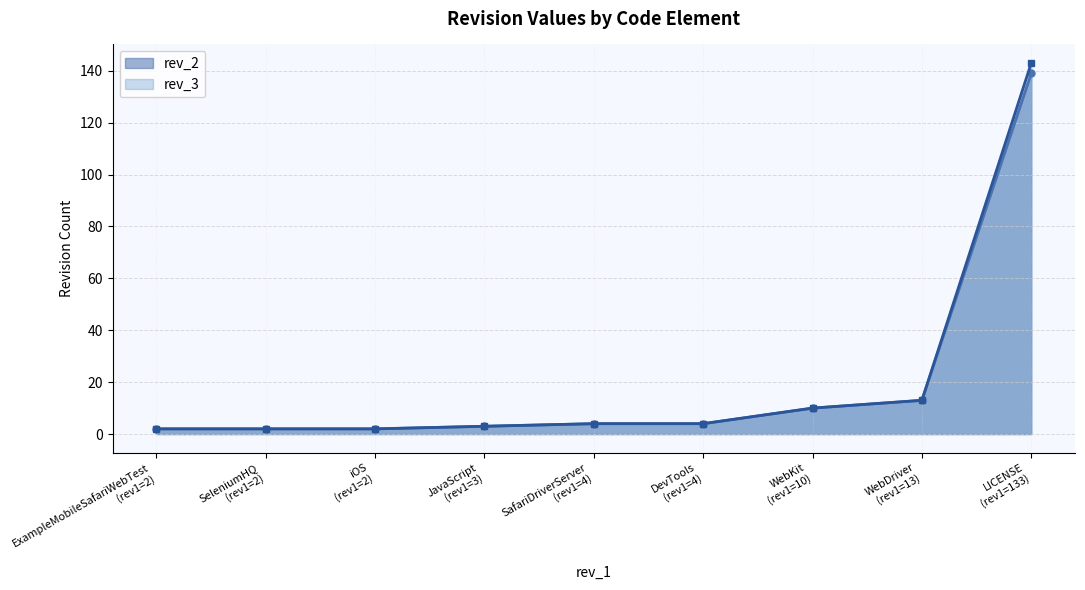

What is the maximum value shown in the chart?

143